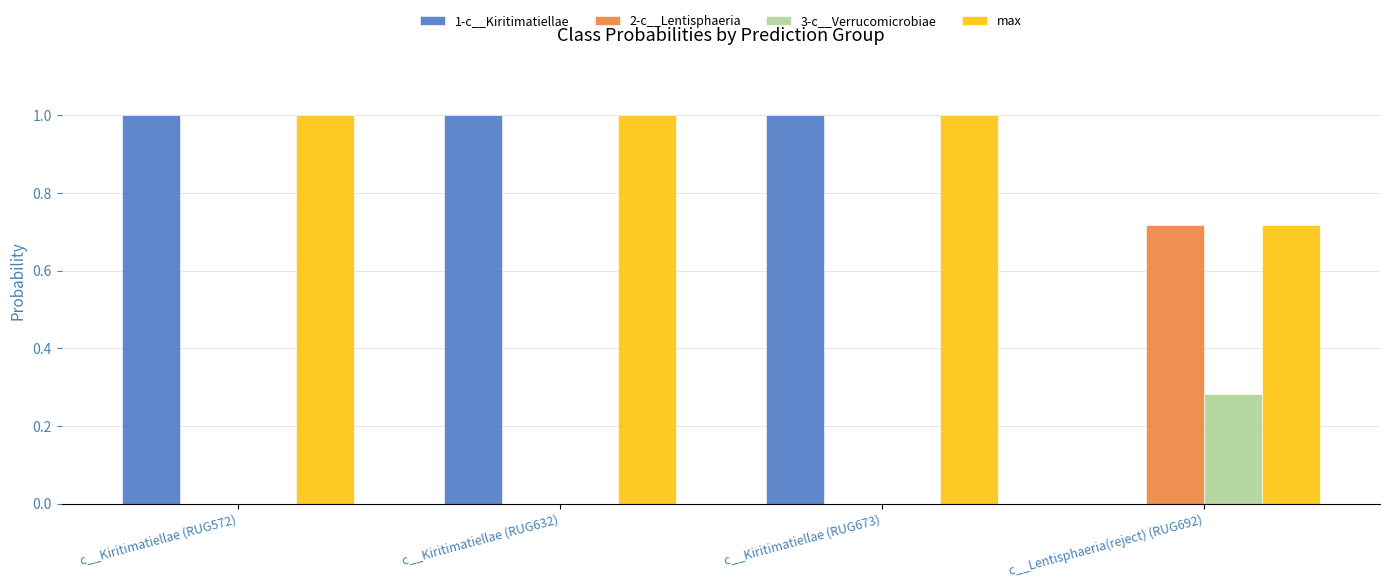

Which series has the widest spread of values?

1-c__Kiritimatiellae